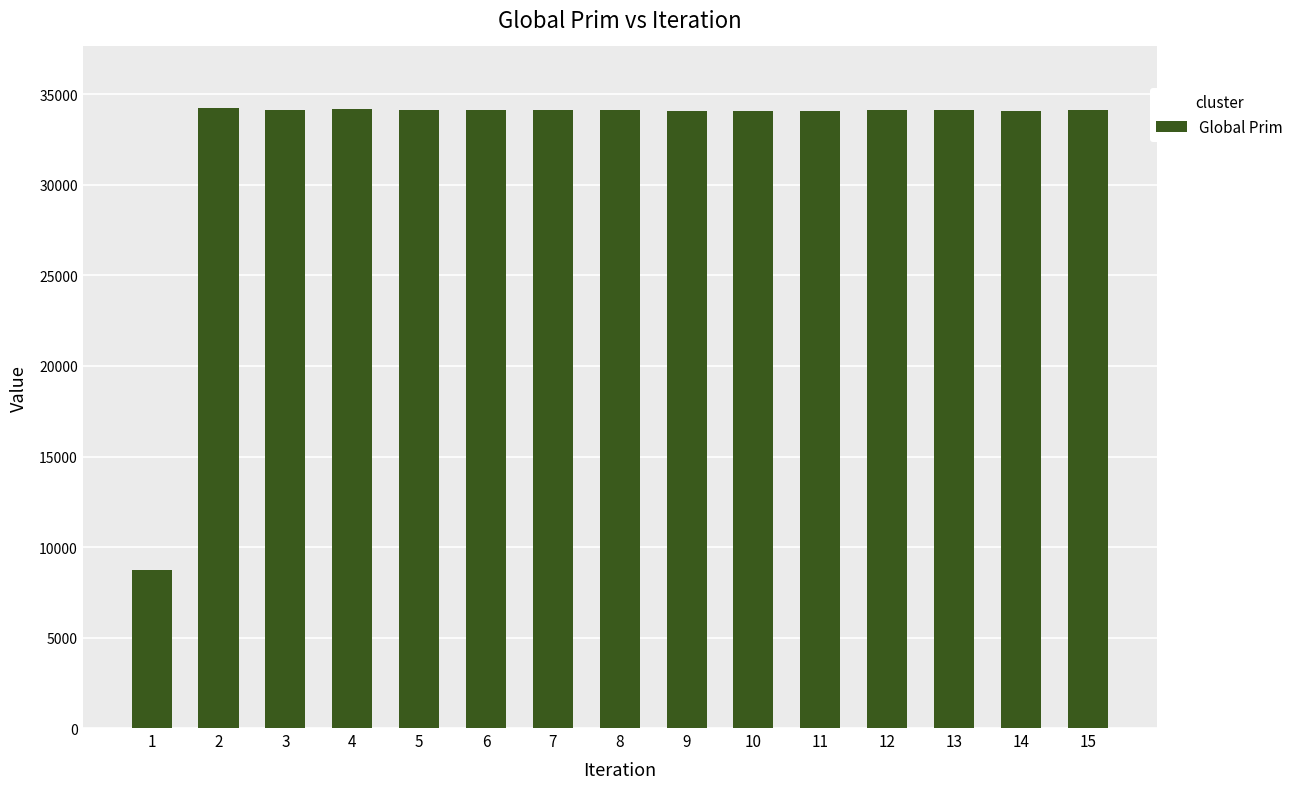

True or false: the data shows 11539 at 2.

False